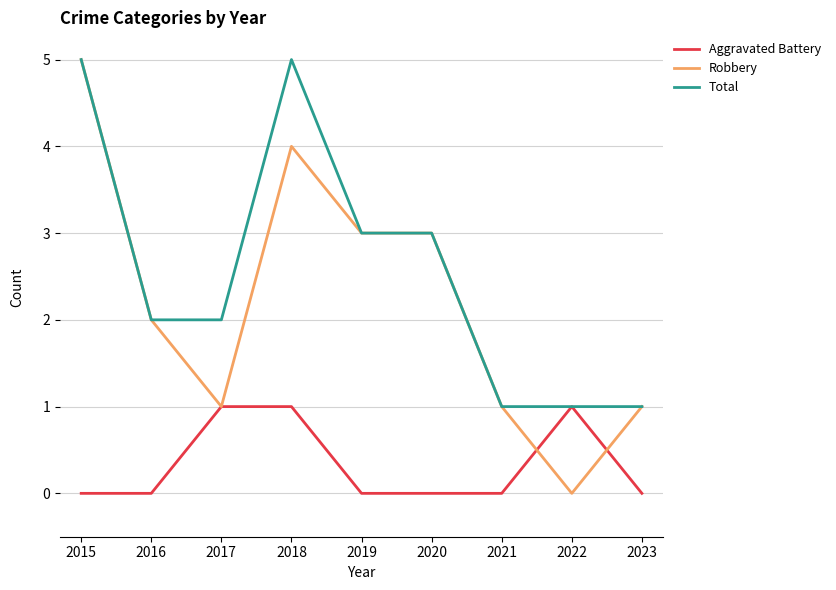

Reading left to right, list all the values displayed in this chart.

Aggravated Battery: 2015=0	2016=0	2017=1	2018=1	2019=0	2020=0	2021=0	2022=1	2023=0
Robbery: 2015=5	2016=2	2017=1	2018=4	2019=3	2020=3	2021=1	2022=0	2023=1
Total: 2015=5	2016=2	2017=2	2018=5	2019=3	2020=3	2021=1	2022=1	2023=1